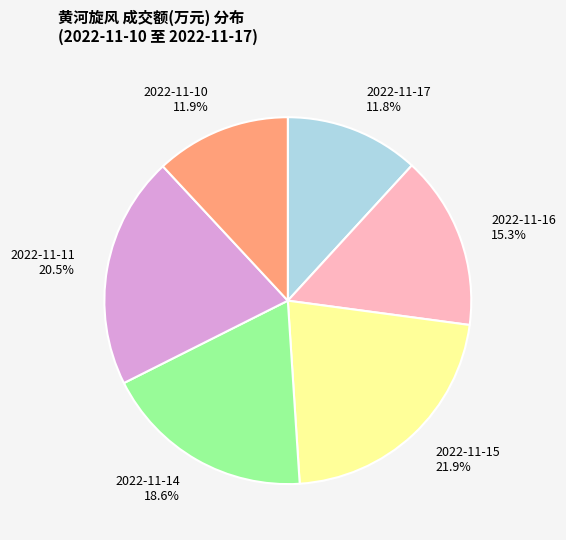

Is there a majority slice in this chart?

No